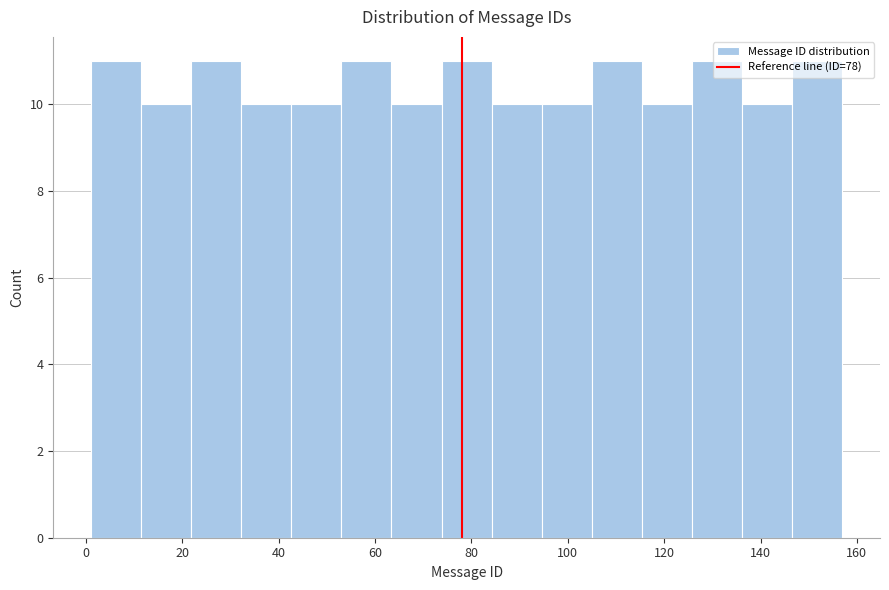

Reading left to right, transcribe this chart: for each bar, give the range it covers on the x-axis and its height. Neither the bar edges nor the heights are printed on the chart, so give them approximately, as read against the axes.

1.0 to 11.4: 11
11.4 to 21.8: 10
21.8 to 32.2: 11
32.2 to 42.6: 10
42.6 to 53.0: 10
53.0 to 63.4: 11
63.4 to 73.8: 10
73.8 to 84.2: 11
84.2 to 94.6: 10
94.6 to 105.0: 10
105.0 to 115.4: 11
115.4 to 125.8: 10
125.8 to 136.2: 11
136.2 to 146.6: 10
146.6 to 157.0: 11